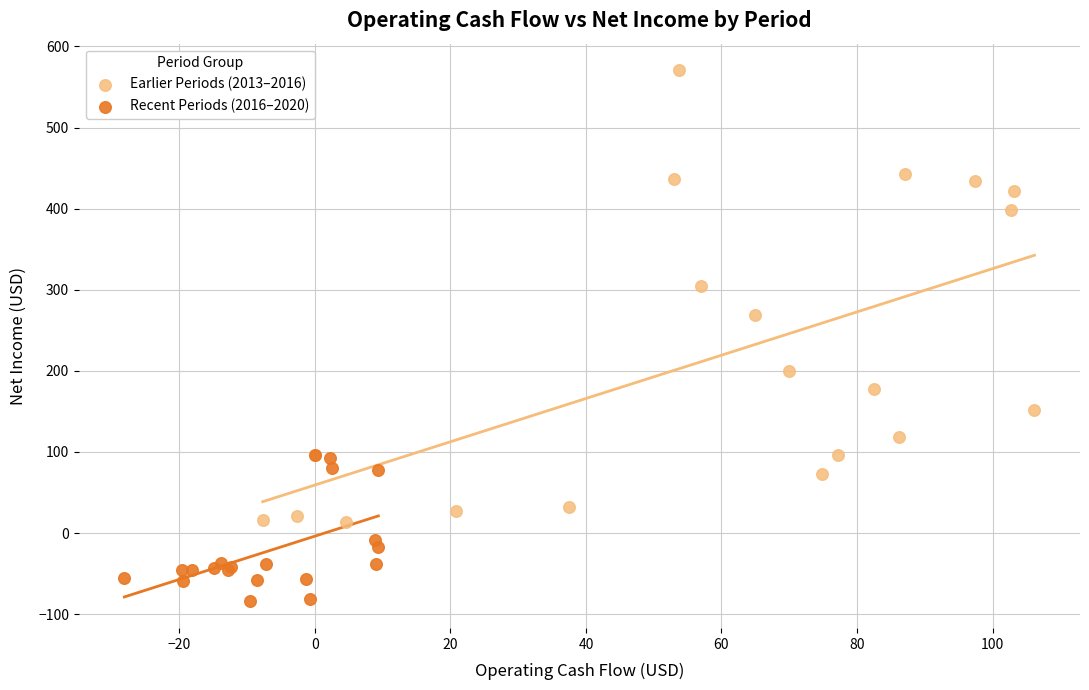

What are all the series names shown in the legend?

Earlier Periods (2013–2016), Recent Periods (2016–2020)